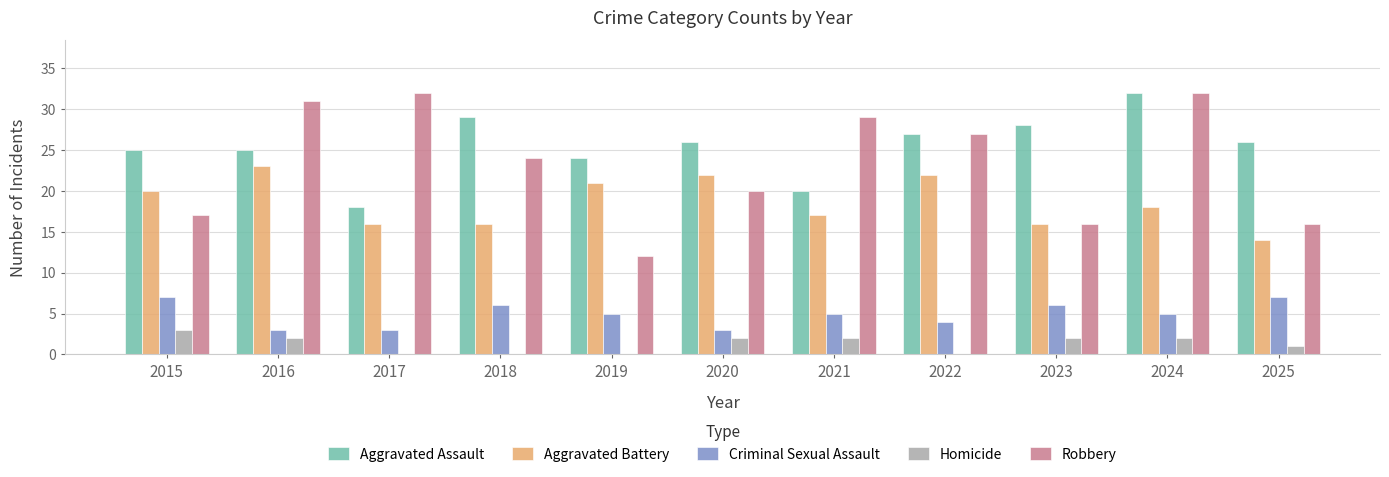

Is the value of Aggravated Battery at 2015 greater than the value of Criminal Sexual Assault at 2015?

Yes